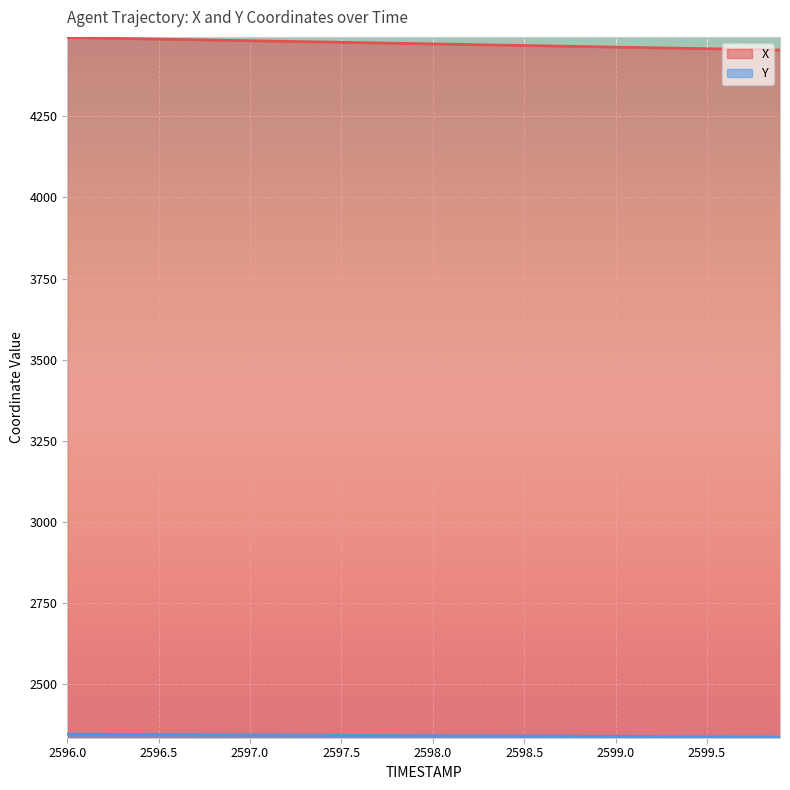

What is the difference between the second highest and minimum values in the Y series?

8.7